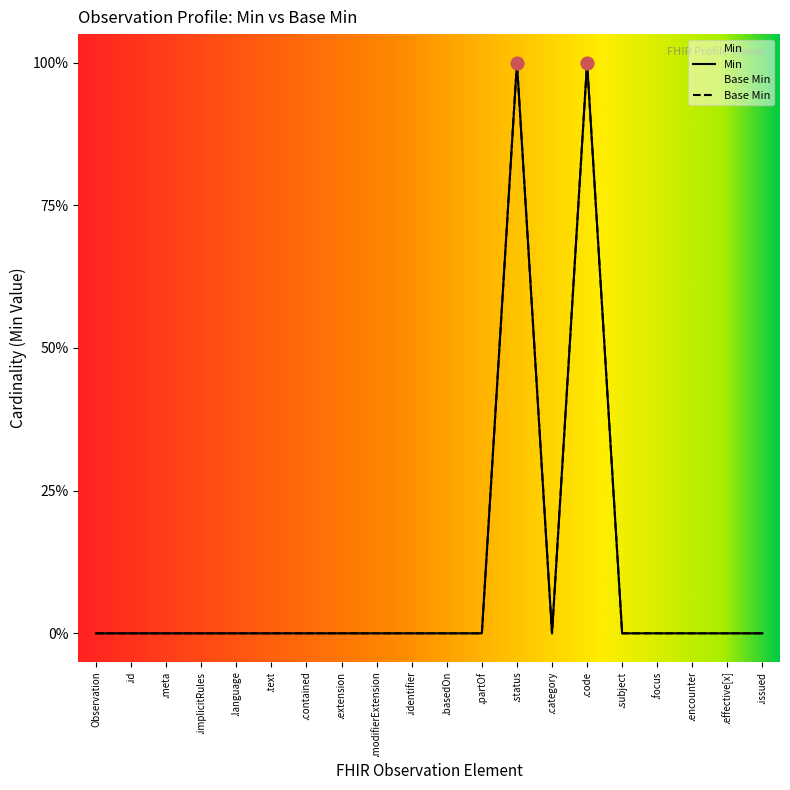

At which category is the sum across all series the highest?

.status